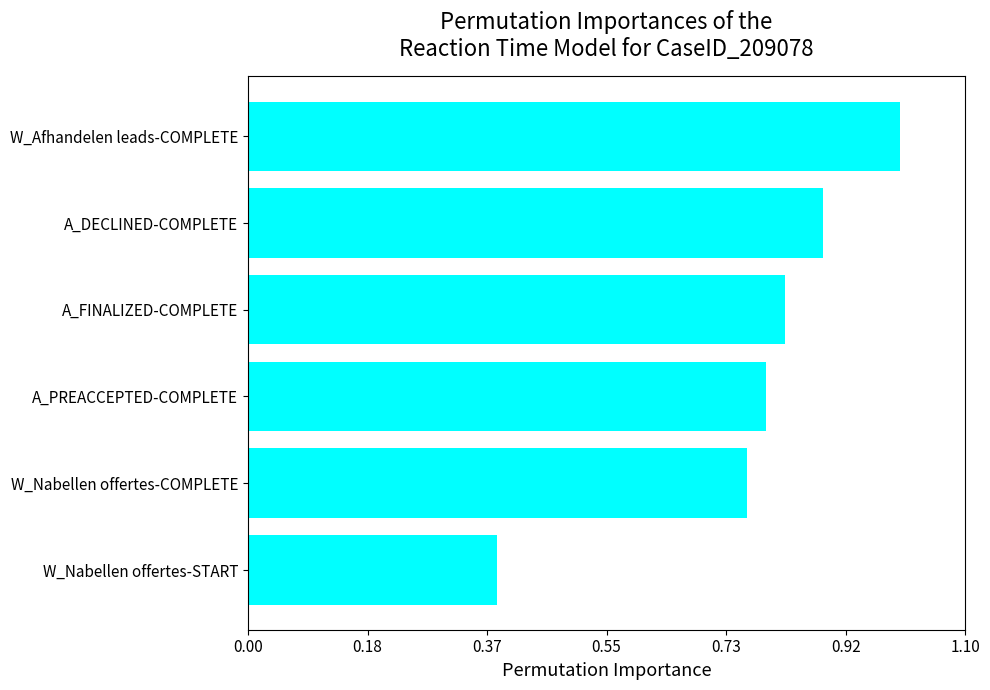

Are the bars horizontal?

Yes